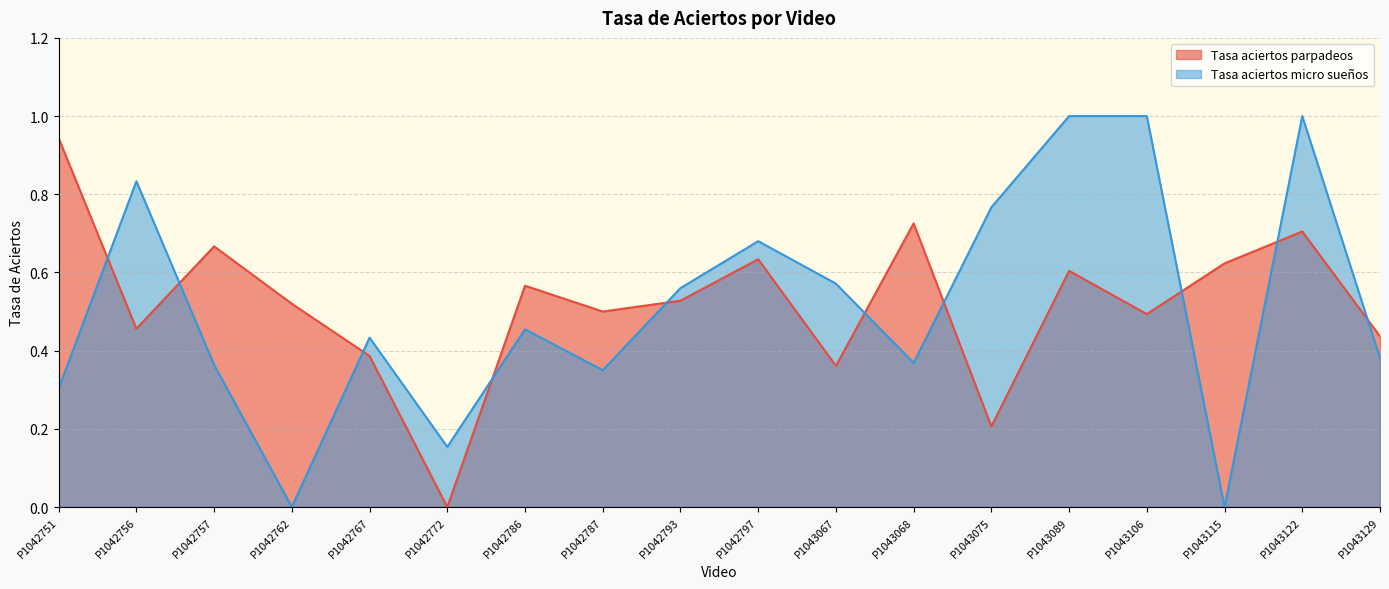

At which category does the chart reach its peak across all series?

P1043089